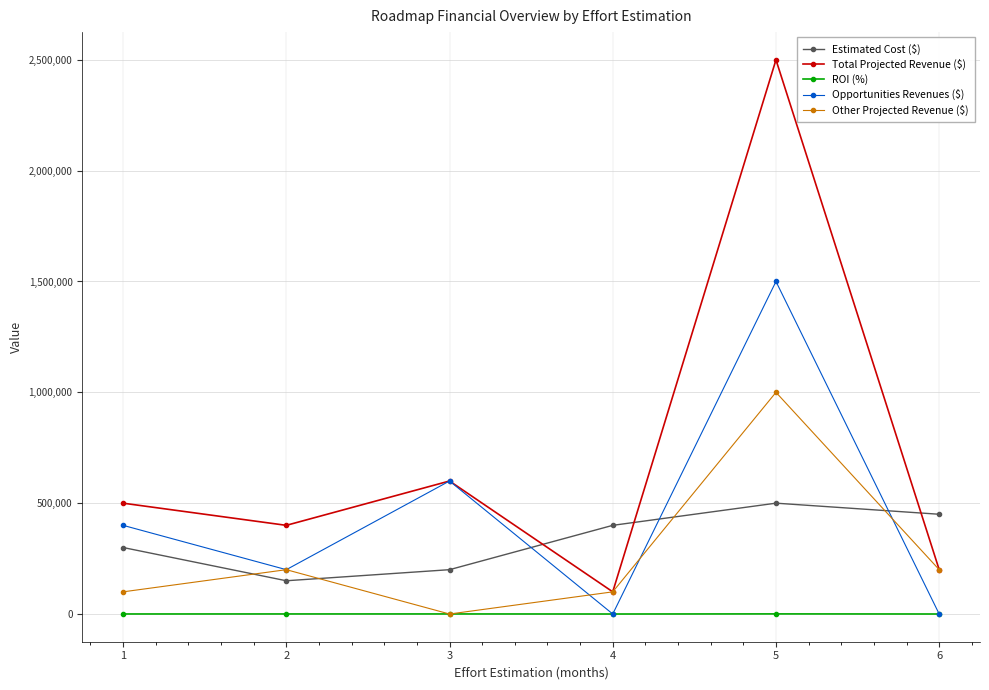

True or false: Total Projected Revenue ($) and ROI (%) intersect in this chart.

False